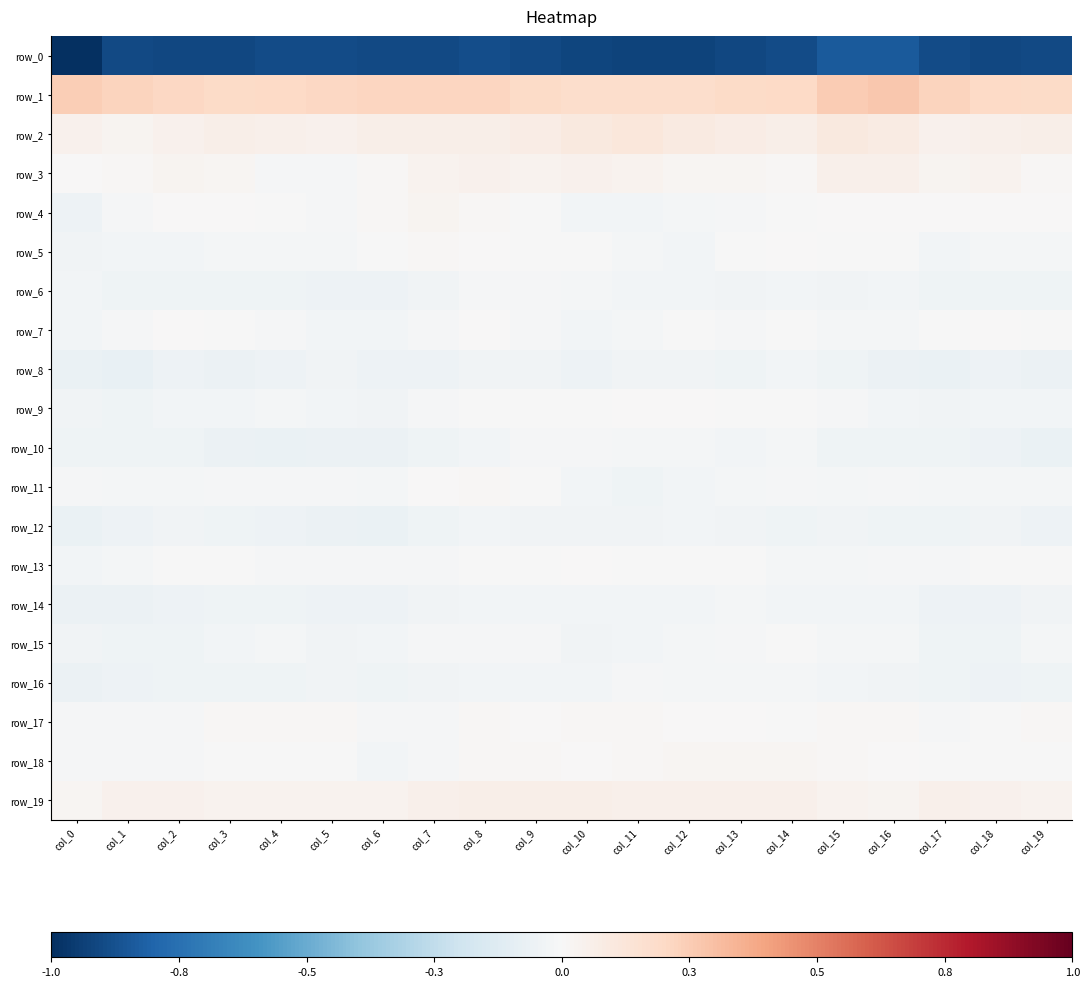

Reading right to left, extract all data points from this chart.

row_0: col_19=-236.5	col_18=-239.0	col_17=-235.2	col_16=-219.6	col_15=-220.2	col_14=-233.8	col_13=-237.5	col_12=-241.9	col_11=-242.5	col_10=-240.3	col_9=-237.2	col_8=-232.4	col_7=-236.3	col_6=-237.5	col_5=-234.2	col_4=-234.3	col_3=-238.1	col_2=-238.7	col_1=-237.3	col_0=-262.1
row_1: col_19=51.0	col_18=51.8	col_17=58.8	col_16=70.5	col_15=66.1	col_14=53.1	col_13=50.9	col_12=45.4	col_11=45.2	col_10=45.2	col_9=50.3	col_8=56.5	col_7=56.5	col_6=56.9	col_5=53.3	col_4=51.4	col_3=50.7	col_2=53.4	col_1=57.6	col_0=64.3
row_2: col_19=14.9	col_18=13.8	col_17=11.6	col_16=22.1	col_15=25.6	col_14=14.9	col_13=19.1	col_12=22.6	col_11=29.0	col_10=26.5	col_9=18.9	col_8=16.2	col_7=16.3	col_6=14.4	col_5=11.1	col_4=12.8	col_3=15.4	col_2=11.9	col_1=8.0	col_0=10.3
row_3: col_19=2.6	col_18=8.3	col_17=7.2	col_16=13.4	col_15=12.7	col_14=3.3	col_13=4.9	col_12=5.8	col_11=9.5	col_10=10.3	col_9=10.0	col_8=11.0	col_7=8.6	col_6=2.7	col_5=-2.9	col_4=-2.6	col_3=6.1	col_2=7.6	col_1=3.2	col_0=0.8
row_4: col_19=1.2	col_18=0.4	col_17=1.4	col_16=1.0	col_15=0.9	col_14=-1.8	col_13=-2.5	col_12=-6.1	col_11=-7.4	col_10=-7.2	col_9=-1.4	col_8=3.7	col_7=6.6	col_6=2.3	col_5=-2.5	col_4=-1.1	col_3=1.1	col_2=0.4	col_1=-3.1	col_0=-12.5
row_5: col_19=-4.2	col_18=-6.0	col_17=-6.7	col_16=-1.7	col_15=-0.2	col_14=1.4	col_13=-1.9	col_12=-6.2	col_11=-5.4	col_10=-1.6	col_9=-1.4	col_8=1.4	col_7=3.4	col_6=-0.4	col_5=-5.7	col_4=-4.8	col_3=-4.3	col_2=-7.4	col_1=-7.7	col_0=-8.6
row_6: col_19=-11.3	col_18=-11.7	col_17=-11.6	col_16=-7.9	col_15=-8.5	col_14=-8.2	col_13=-8.8	col_12=-8.0	col_11=-7.2	col_10=-5.5	col_9=-3.4	col_8=-2.3	col_7=-9.9	col_6=-13.2	col_5=-13.5	col_4=-12.0	col_3=-11.1	col_2=-12.2	col_1=-11.4	col_0=-8.1
row_7: col_19=-1.4	col_18=1.0	col_17=-0.9	col_16=-5.3	col_15=-4.8	col_14=-0.9	col_13=-3.1	col_12=-1.4	col_11=-4.6	col_10=-7.6	col_9=-3.5	col_8=0.6	col_7=-2.8	col_6=-6.7	col_5=-6.6	col_4=-4.0	col_3=-0.2	col_2=1.1	col_1=-3.3	col_0=-7.1
row_8: col_19=-16.3	col_18=-14.3	col_17=-17.4	col_16=-15.3	col_15=-12.2	col_14=-8.2	col_13=-11.3	col_12=-9.5	col_11=-10.0	col_10=-13.4	col_9=-9.0	col_8=-9.5	col_7=-13.5	col_6=-14.0	col_5=-9.5	col_4=-13.2	col_3=-16.4	col_2=-14.2	col_1=-18.9	col_0=-17.5
row_9: col_19=-7.6	col_18=-6.7	col_17=-10.2	col_16=-7.8	col_15=-3.8	col_14=-0.3	col_13=-1.6	col_12=0.2	col_11=0.5	col_10=-1.0	col_9=-1.9	col_8=-0.1	col_7=-2.2	col_6=-9.2	col_5=-7.0	col_4=-6.1	col_3=-7.5	col_2=-7.7	col_1=-10.7	col_0=-9.5
row_10: col_19=-16.7	col_18=-13.3	col_17=-11.7	col_16=-11.3	col_15=-11.4	col_14=-5.7	col_13=-6.6	col_12=-5.5	col_11=-6.0	col_10=-3.2	col_9=-3.6	col_8=-7.7	col_7=-12.0	col_6=-15.2	col_5=-16.1	col_4=-16.7	col_3=-15.7	col_2=-12.2	col_1=-11.7	col_0=-11.2
row_11: col_19=-4.3	col_18=-4.3	col_17=-5.7	col_16=-3.3	col_15=-4.9	col_14=-3.4	col_13=-5.3	col_12=-8.1	col_11=-10.9	col_10=-7.3	col_9=-0.9	col_8=2.3	col_7=1.6	col_6=-5.8	col_5=-2.6	col_4=-3.7	col_3=-4.1	col_2=-5.2	col_1=-5.3	col_0=-3.0
row_12: col_19=-12.4	col_18=-8.8	col_17=-10.4	col_16=-11.7	col_15=-9.4	col_14=-10.4	col_13=-9.4	col_12=-6.1	col_11=-10.1	col_10=-9.1	col_9=-8.9	col_8=-7.4	col_7=-11.3	col_6=-16.7	col_5=-16.1	col_4=-13.8	col_3=-11.2	col_2=-8.6	col_1=-13.2	col_0=-17.6
row_13: col_19=-1.3	col_18=-0.7	col_17=-2.9	col_16=-3.1	col_15=-5.1	col_14=-6.0	col_13=-1.8	col_12=-0.2	col_11=-0.1	col_10=0.7	col_9=-0.7	col_8=-0.5	col_7=-2.5	col_6=-3.7	col_5=-3.6	col_4=-2.3	col_3=-0.5	col_2=-1.6	col_1=-5.4	col_0=-7.0
row_14: col_19=-9.6	col_18=-13.0	col_17=-13.3	col_16=-7.9	col_15=-7.6	col_14=-6.3	col_13=-4.7	col_12=-6.2	col_11=-8.0	col_10=-6.7	col_9=-7.2	col_8=-6.8	col_7=-9.4	col_6=-12.9	col_5=-12.9	col_4=-10.3	col_3=-10.4	col_2=-14.0	col_1=-14.7	col_0=-15.0
row_15: col_19=-5.8	col_18=-10.7	col_17=-11.5	col_16=-4.2	col_15=-4.1	col_14=-0.6	col_13=-2.8	col_12=-5.6	col_11=-7.4	col_10=-8.3	col_9=-3.8	col_8=-3.3	col_7=-2.4	col_6=-7.7	col_5=-8.5	col_4=-5.1	col_3=-7.6	col_2=-12.0	col_1=-11.6	col_0=-9.0
row_16: col_19=-11.7	col_18=-12.3	col_17=-11.7	col_16=-9.2	col_15=-7.5	col_14=-5.8	col_13=-6.0	col_12=-4.3	col_11=-3.0	col_10=-7.0	col_9=-7.9	col_8=-7.1	col_7=-9.1	col_6=-11.8	col_5=-9.1	col_4=-10.7	col_3=-12.1	col_2=-12.3	col_1=-13.7	col_0=-15.9
row_17: col_19=3.5	col_18=-0.0	col_17=-2.5	col_16=2.7	col_15=2.5	col_14=-0.9	col_13=0.6	col_12=2.0	col_11=2.2	col_10=3.1	col_9=2.0	col_8=2.4	col_7=-2.2	col_6=-2.6	col_5=2.9	col_4=3.3	col_3=3.2	col_2=-2.2	col_1=-3.3	col_0=-3.4
row_18: col_19=-1.2	col_18=-1.8	col_17=-1.7	col_16=0.3	col_15=2.4	col_14=4.2	col_13=5.1	col_12=5.6	col_11=2.4	col_10=0.8	col_9=3.9	col_8=3.9	col_7=-2.1	col_6=-7.2	col_5=-1.9	col_4=-1.4	col_3=-0.8	col_2=-2.6	col_1=-2.1	col_0=-3.5
row_19: col_19=9.2	col_18=10.2	col_17=12.5	col_16=8.0	col_15=9.8	col_14=14.2	col_13=13.0	col_12=12.8	col_11=12.3	col_10=14.8	col_9=15.8	col_8=14.5	col_7=13.3	col_6=9.9	col_5=8.8	col_4=9.2	col_3=9.1	col_2=11.2	col_1=11.3	col_0=5.8